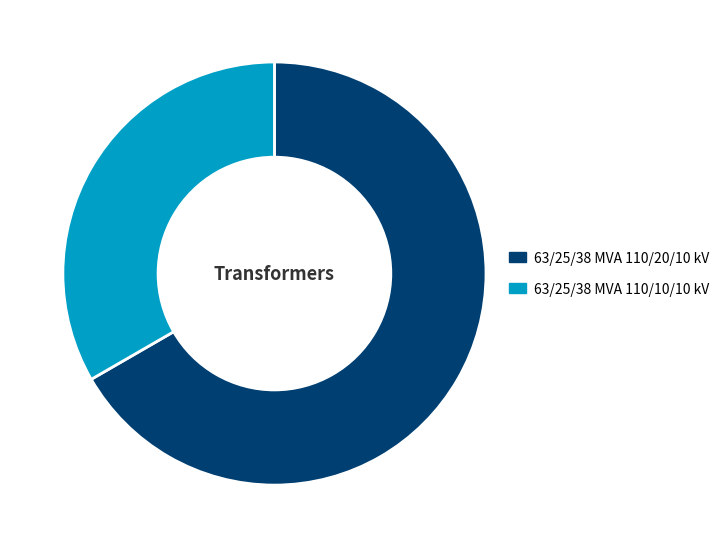

What is the smallest slice in the pie chart?

63/25/38 MVA 110/10/10 kV